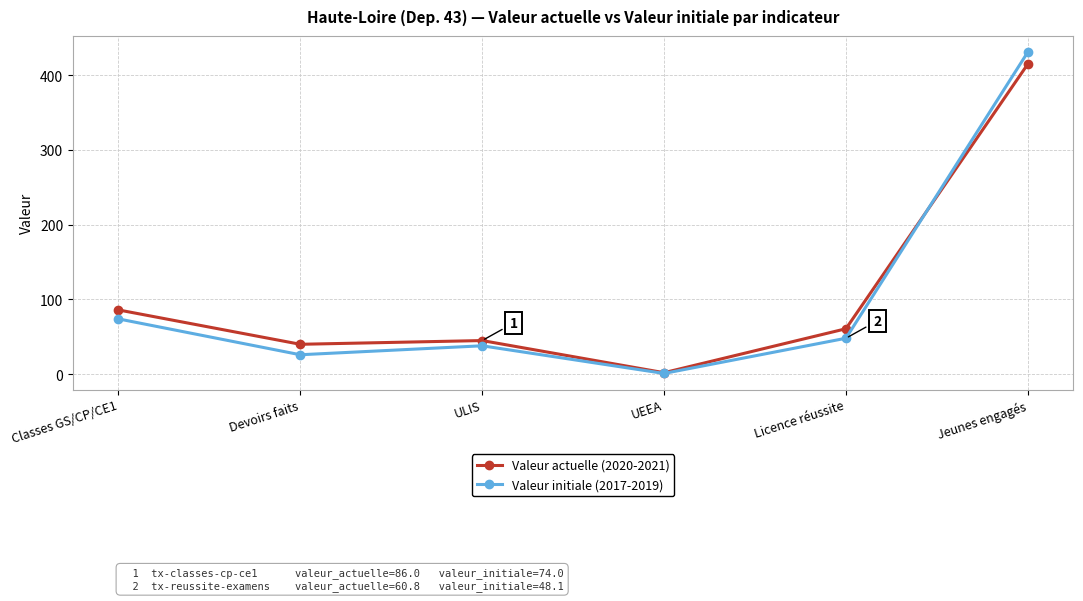

Reading left to right, transcribe all the data shown in this chart.

Valeur actuelle (2020-2021): Classes GS/CP/CE1=86.0	Devoirs faits=40.0	ULIS=45.0	UEEA=2.0	Licence réussite=60.8	Jeunes engagés=415.0
Valeur initiale (2017-2019): Classes GS/CP/CE1=74.0	Devoirs faits=26.0	ULIS=38.0	UEEA=1.0	Licence réussite=48.1	Jeunes engagés=431.0